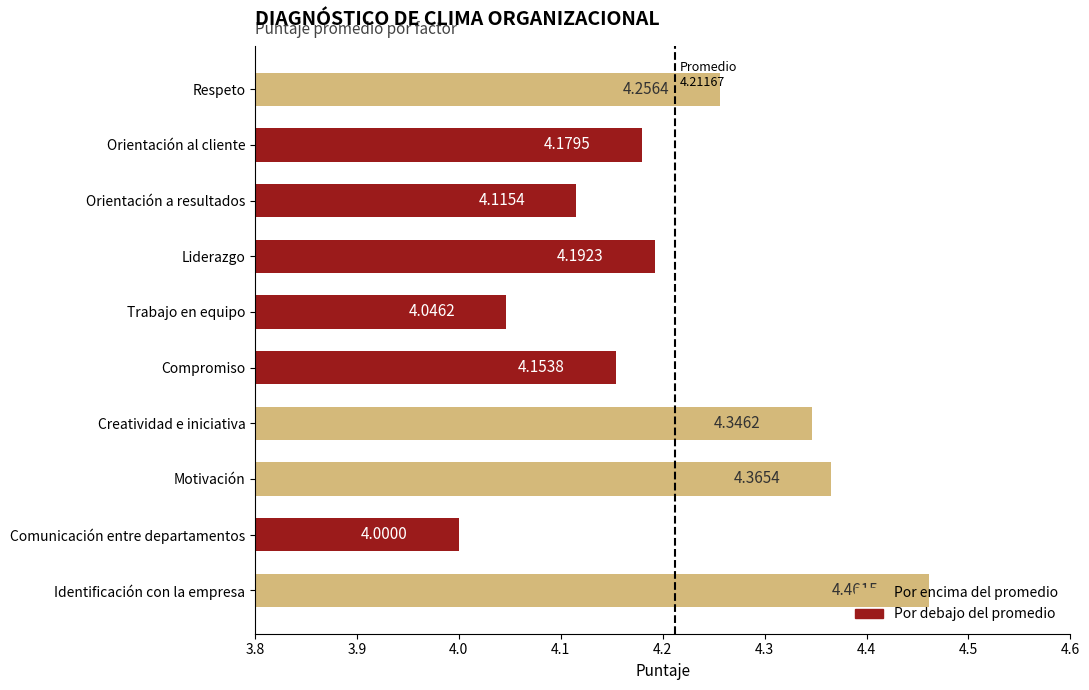

What is the difference between the maximum and minimum values?

0.5